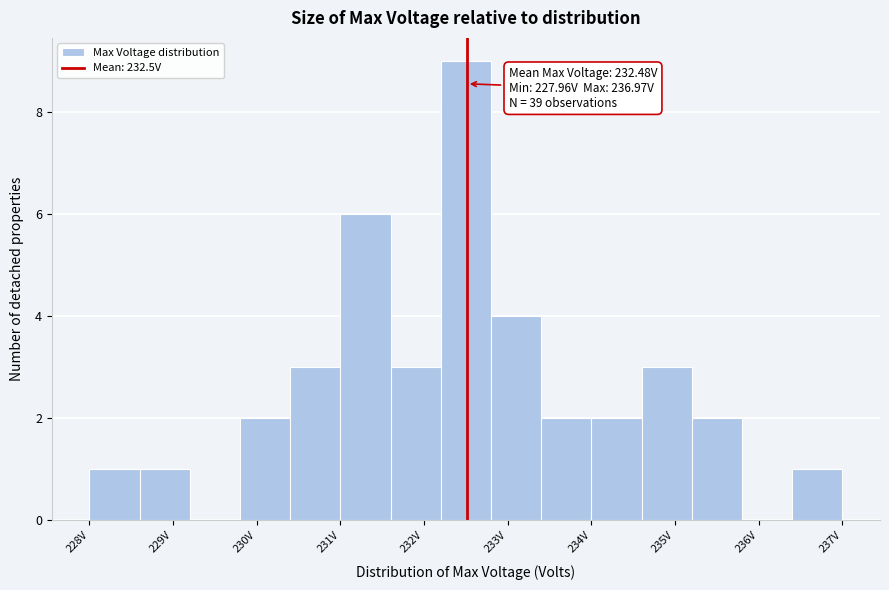

Read against the x-axis, roughly where is the centre of the tallest bar?

232.4